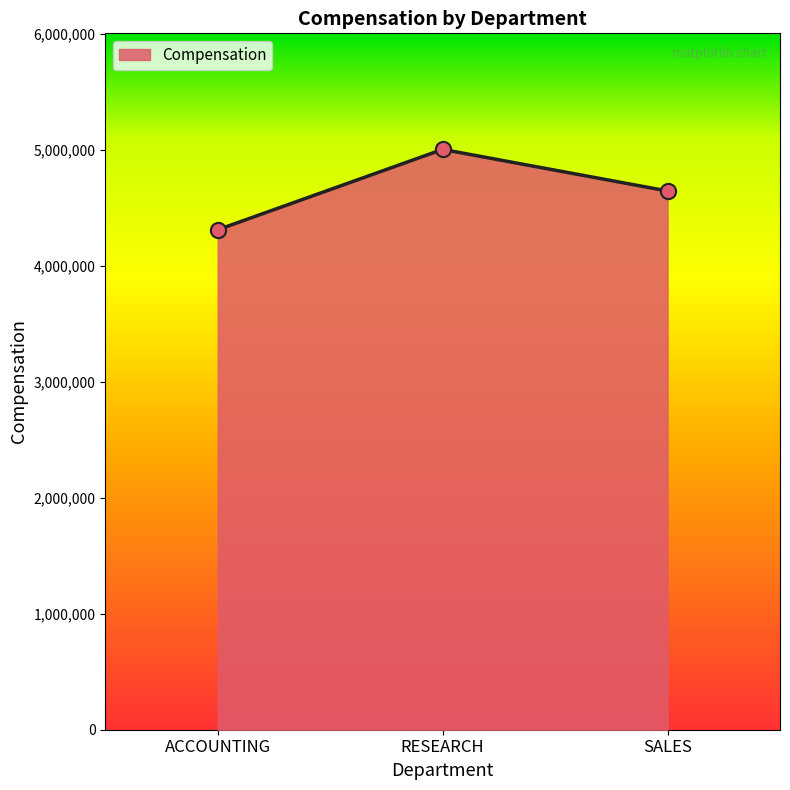

What is the ratio of the value at SALES to the value at RESEARCH?

0.9